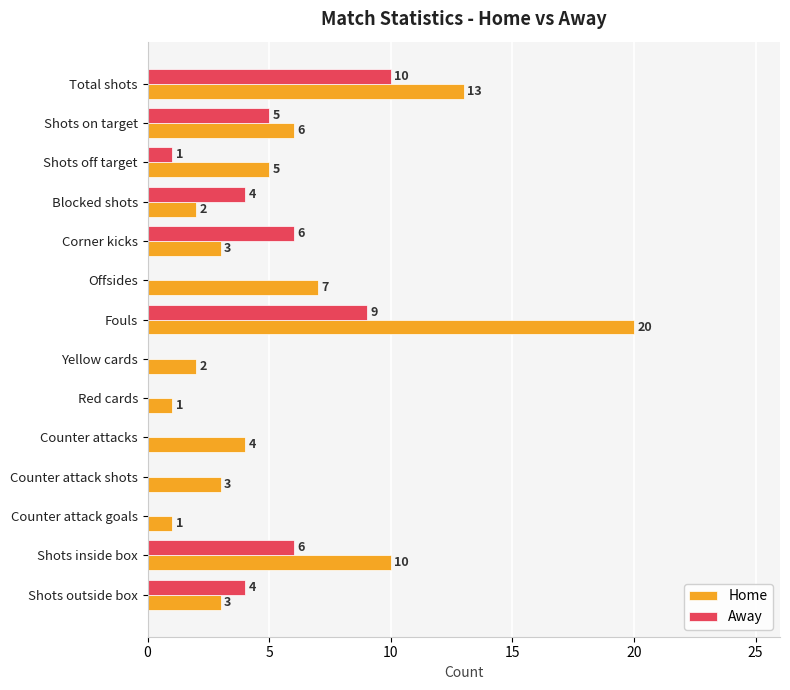

What are all the series names shown in the legend?

Home, Away